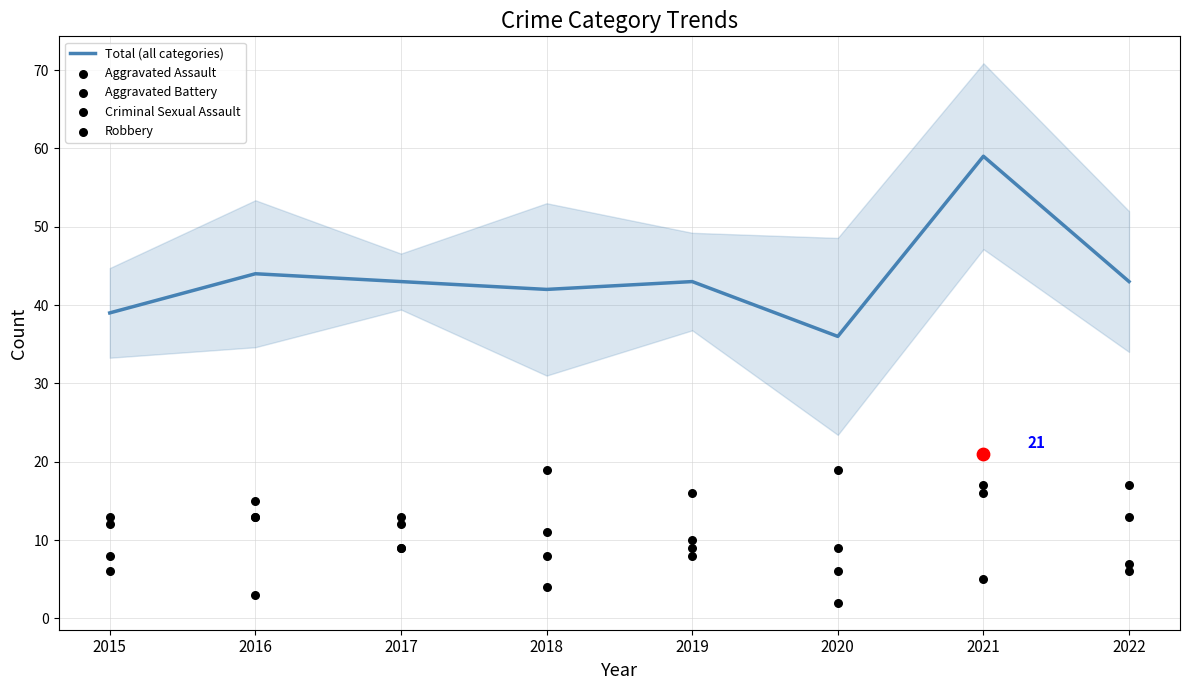

At which category is the sum across all series the highest?

2021